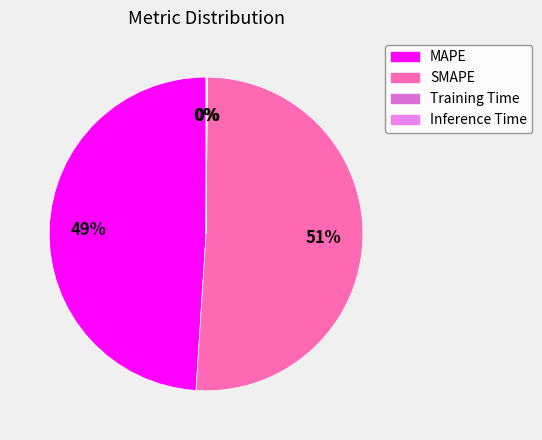

Is it true that Inference Time is 1% of the pie?

False